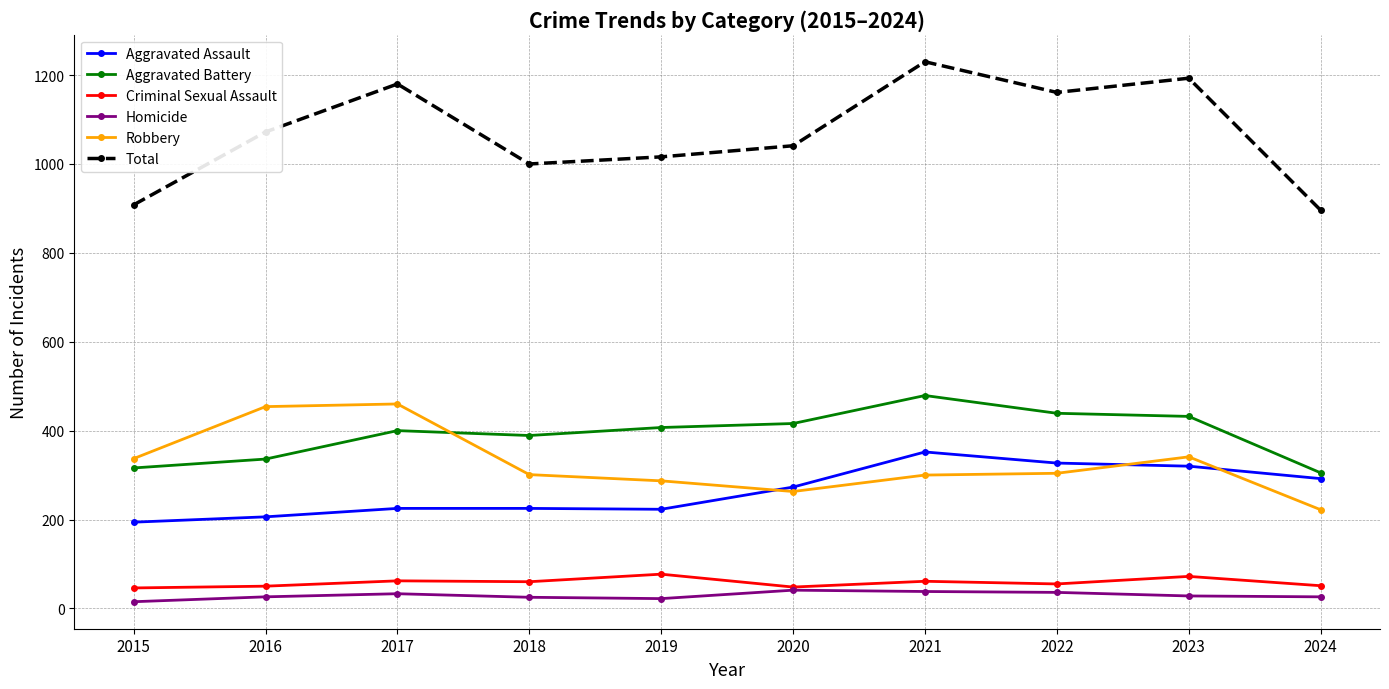

True or false: Robbery and Homicide intersect in this chart.

False